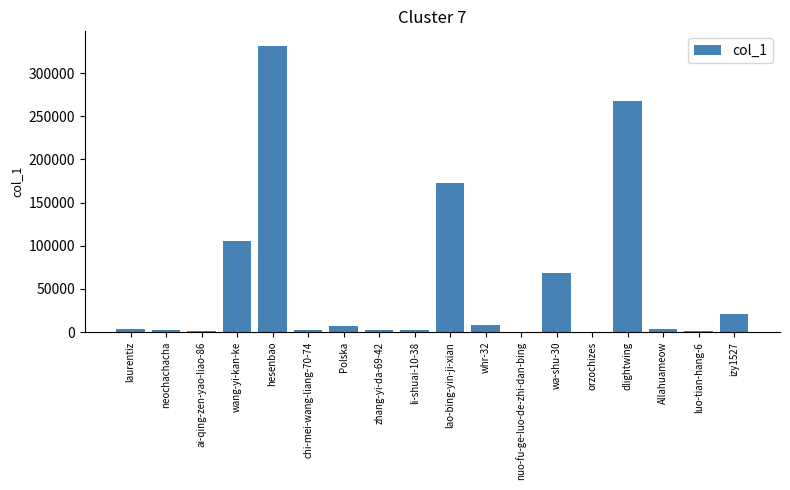

How many distinct data groups are displayed?

1